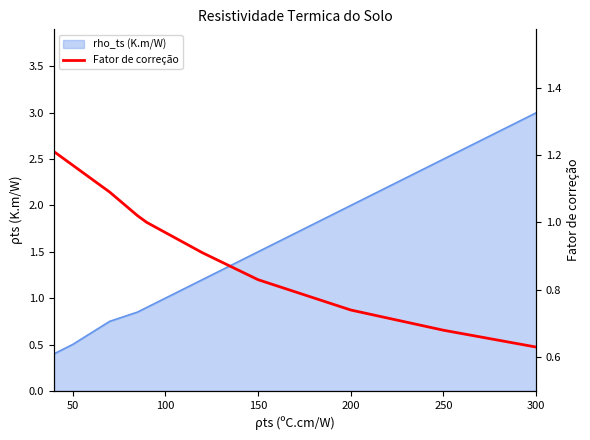

True or false: the data shows 1.3 at 300.

False